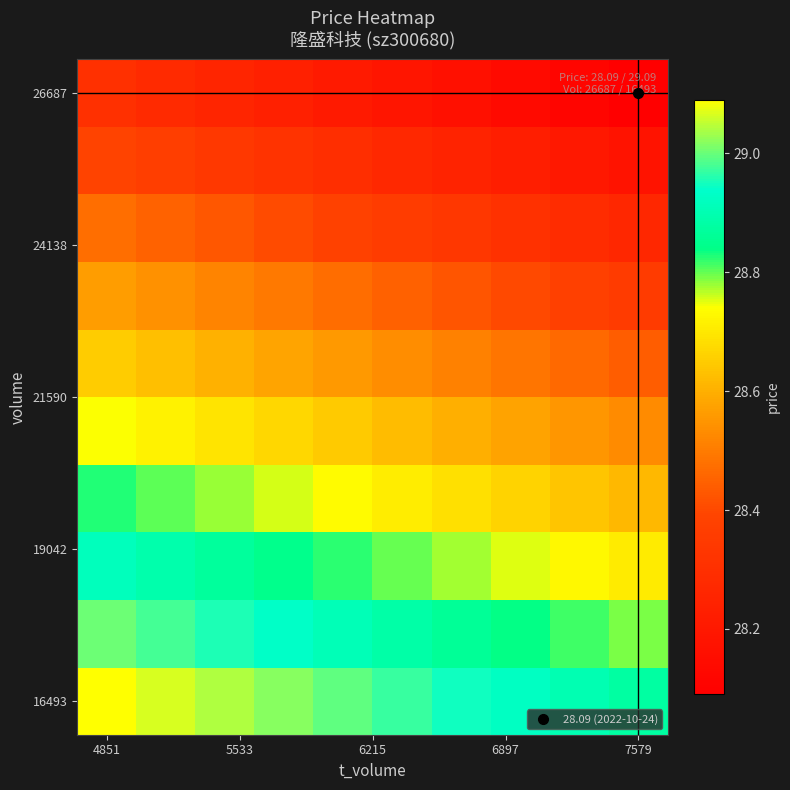

At how many categories does at least one series exceed 28?

10